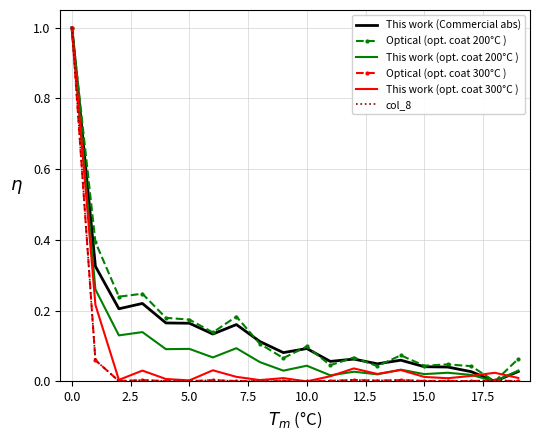

What is the highest value of the Optical (opt. coat 300°C ) series?

1.0